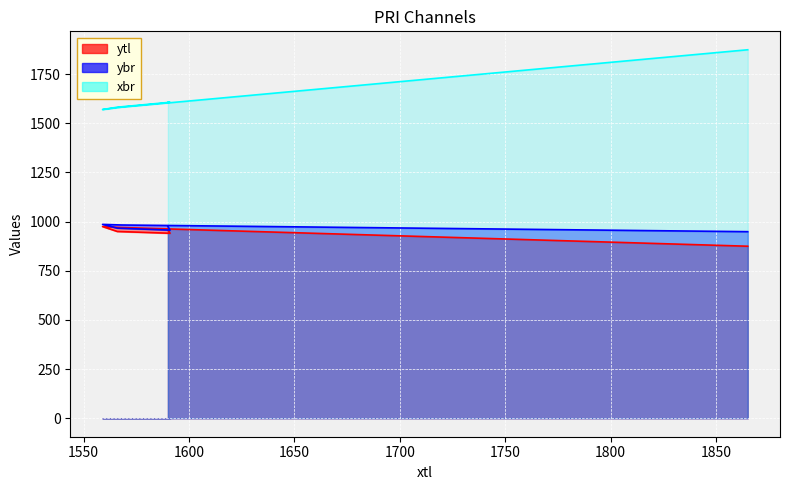

True or false: ytl and xbr intersect in this chart.

False